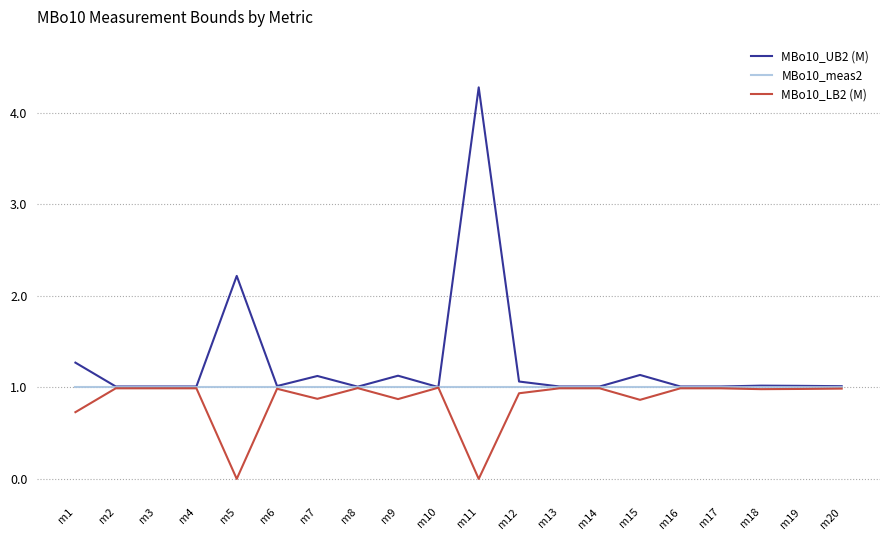

Is it true that MBo10_LB2 (M) equals 0.7 at m1?

True